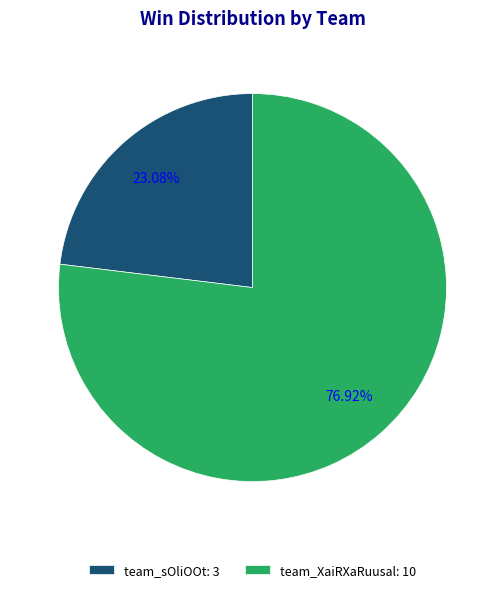

Between team_XaiRXaRuusal and team_sOliOOt, which is larger?

team_XaiRXaRuusal